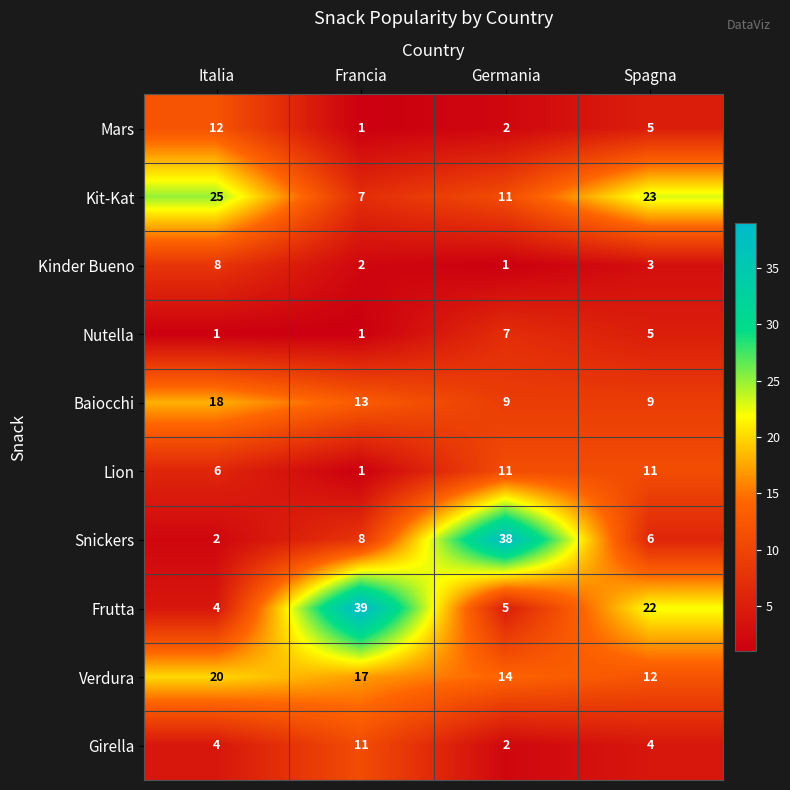

Is it true that Kit-Kat equals 11 at Germania?

True